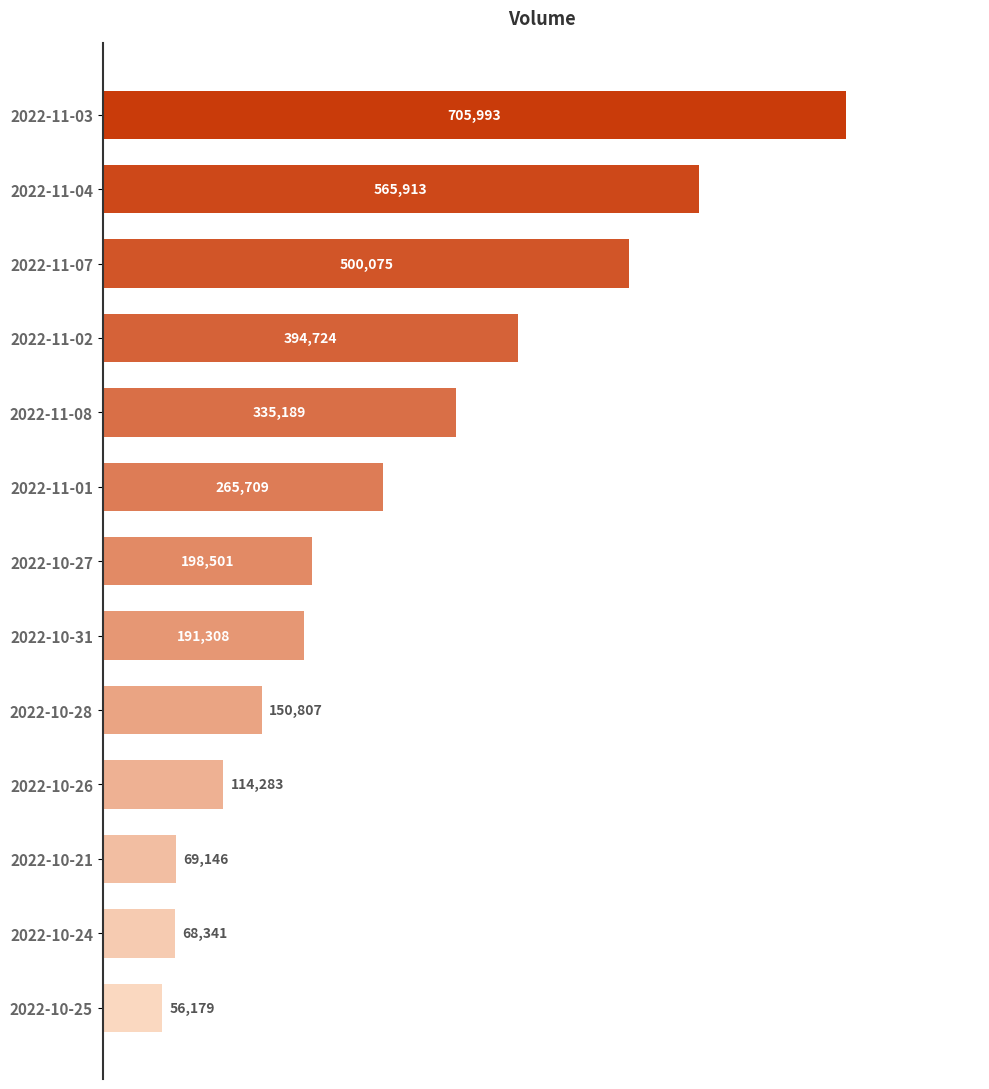

Are the bars horizontal?

Yes